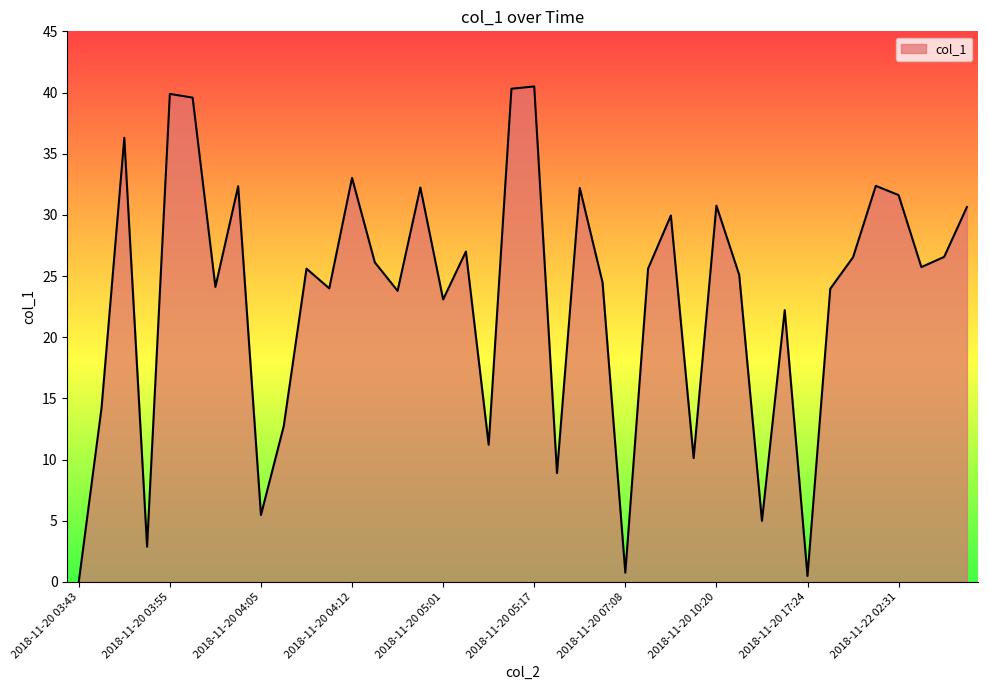

How many lines are shown in the chart?

1